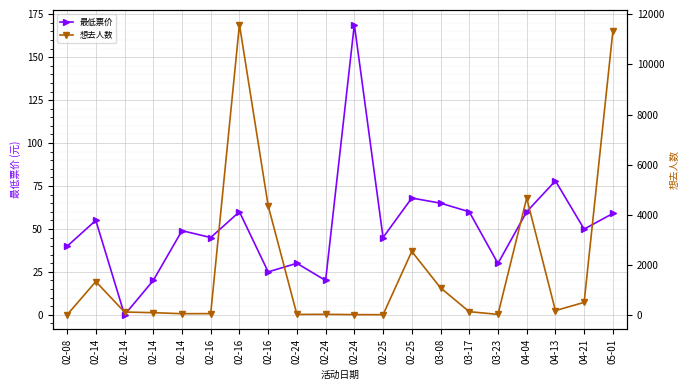

What is the sum of the 想去人数 values at 04-13 and 02-14?

1521.0